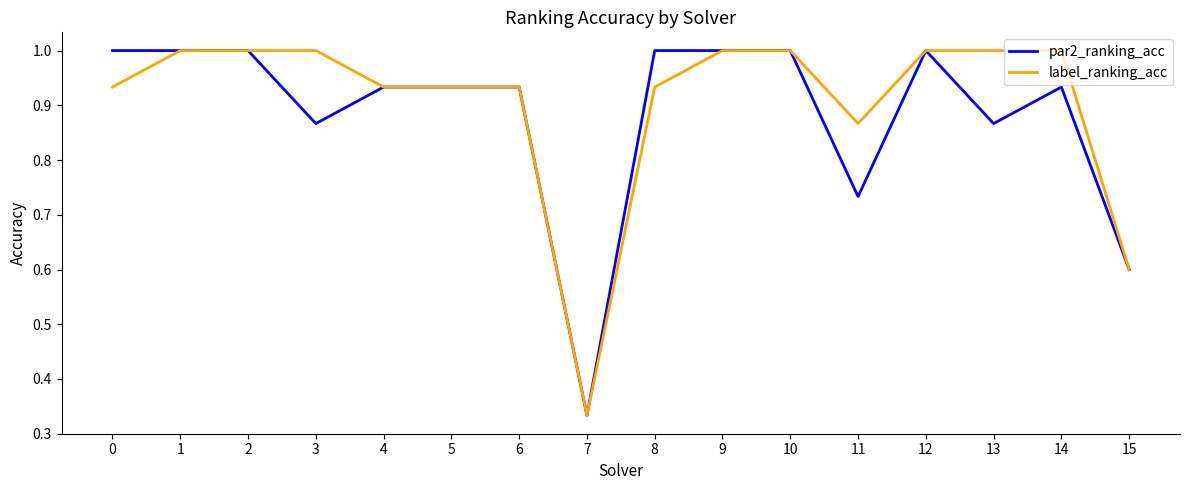

What is the total value across all series at 2?

2.0